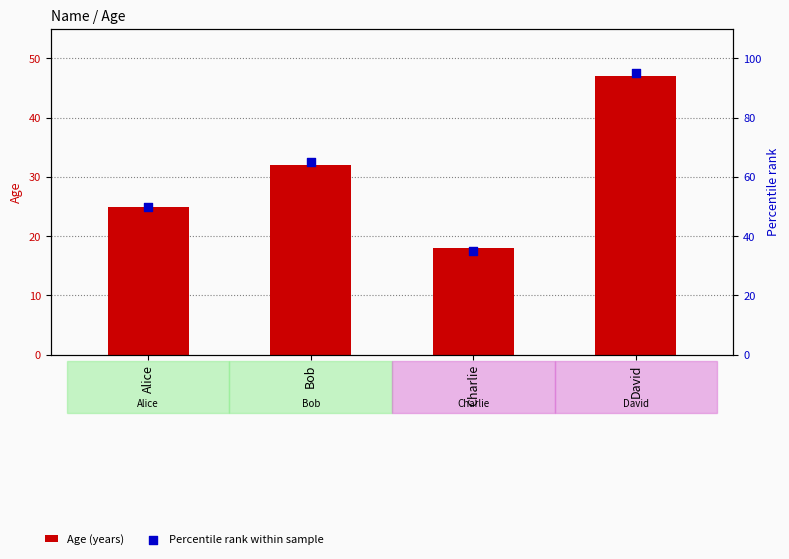

Which series has the widest spread of Y values?

Percentile rank within sample